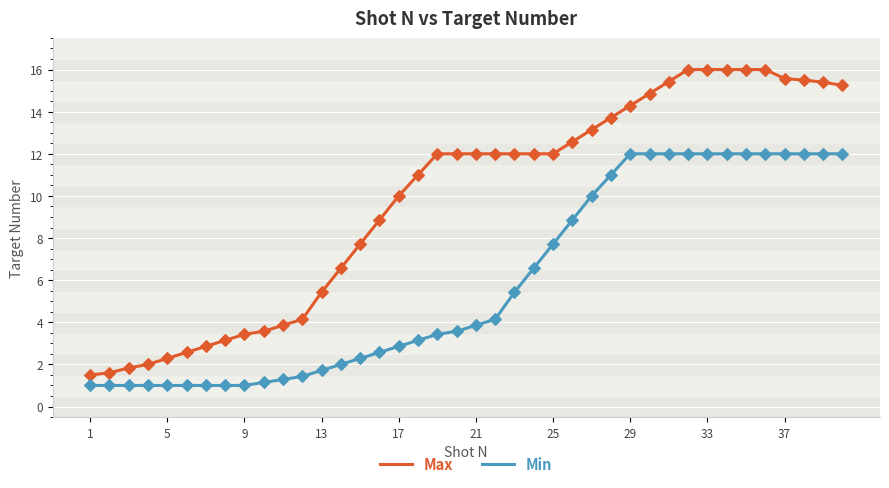

Which series has the largest range (max minus min)?

Max